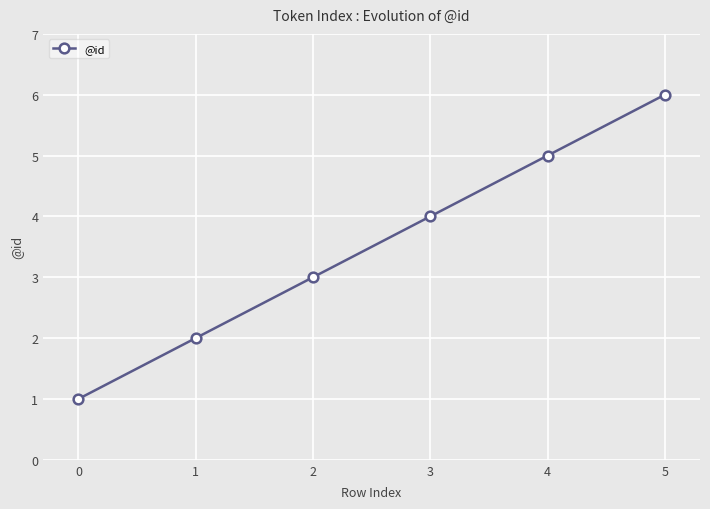

How many lines are shown in the chart?

1